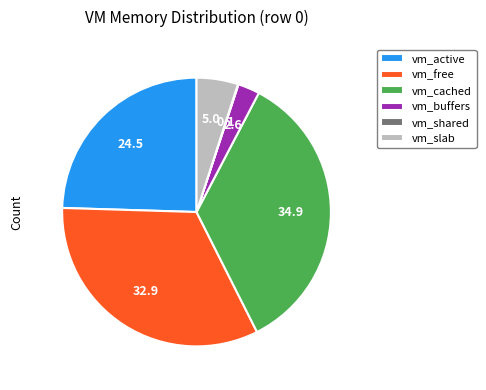

Does any single category account for the majority?

No